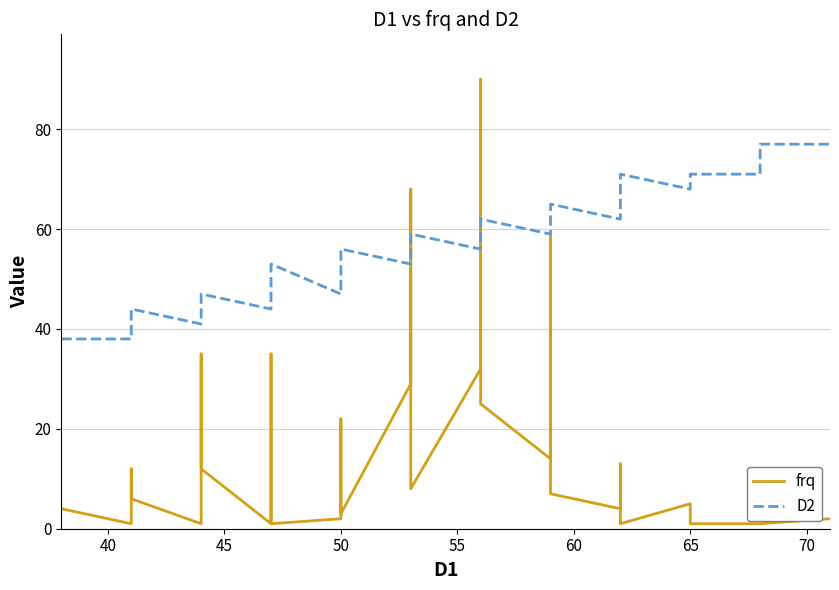

Reading left to right, list all the values displayed in this chart.

frq: 4	1	12	6	1	35	12	1	35	22	1	2	22	17	3	29	68	8	32	90	25	14	59	7	4	13	3	1	5	1	1	1	2
D2: 38	38	41	44	41	44	47	44	47	50	53	47	50	53	56	53	56	59	56	59	62	59	62	65	62	65	68	71	68	71	71	77	77